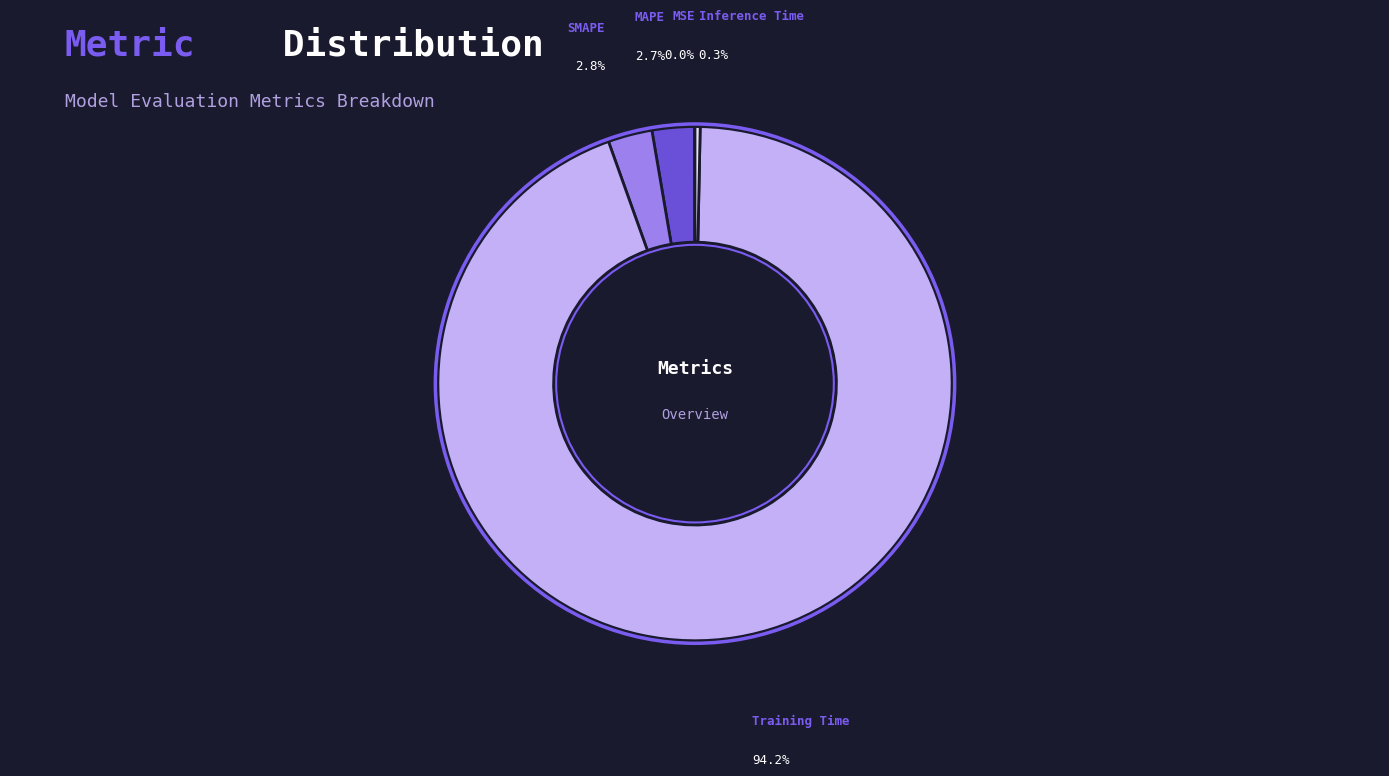

Does any single category account for the majority?

Yes